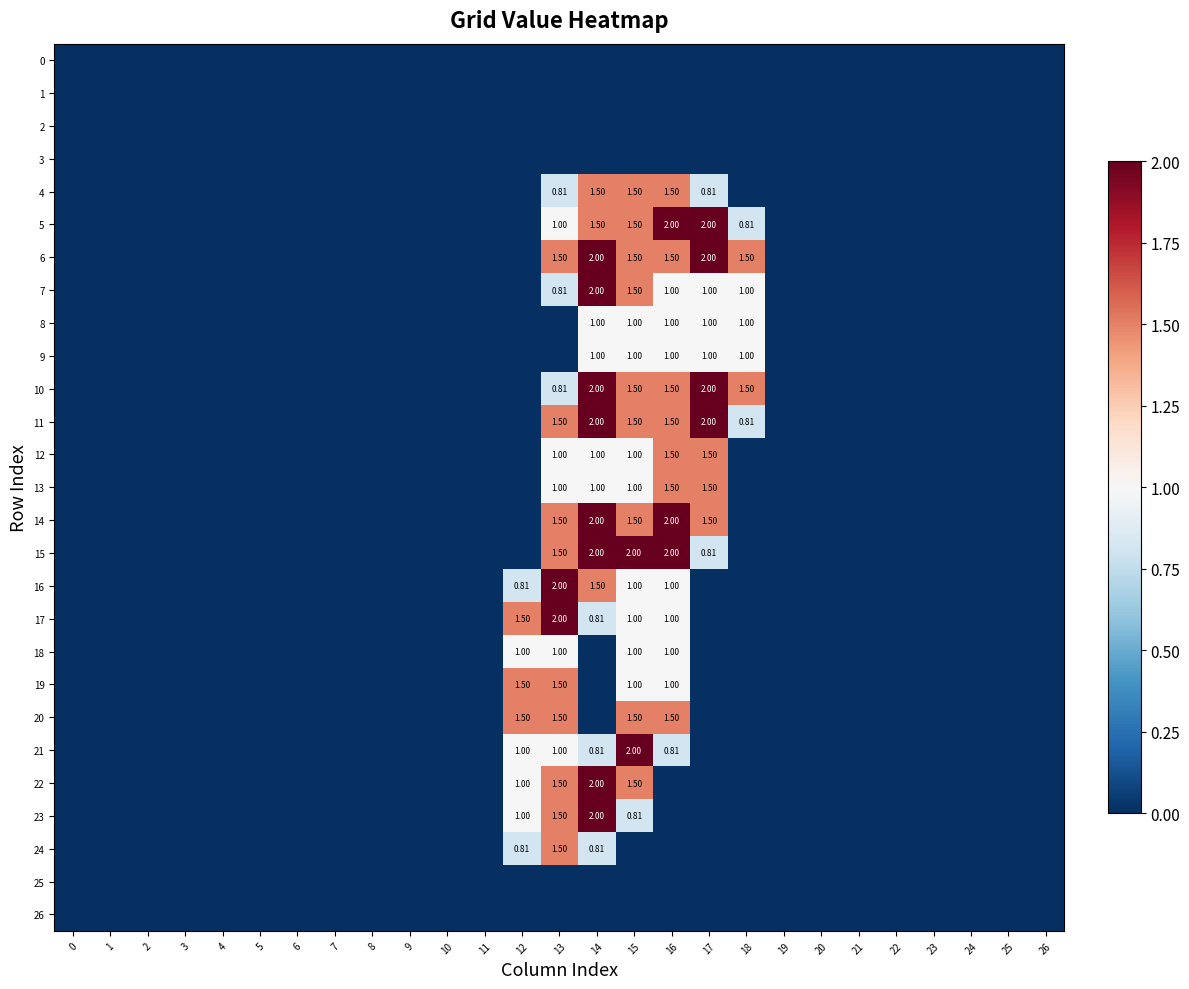

What is the difference between the maximum and minimum values in the 11 series?

2.0